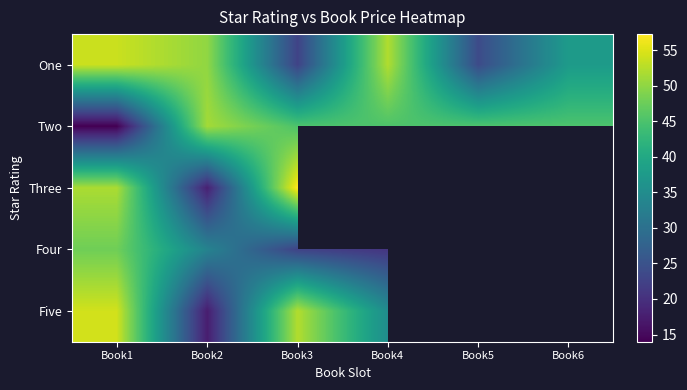

At Book3, list the series in order from smallest to largest.

Four, One, Two, Five, Three